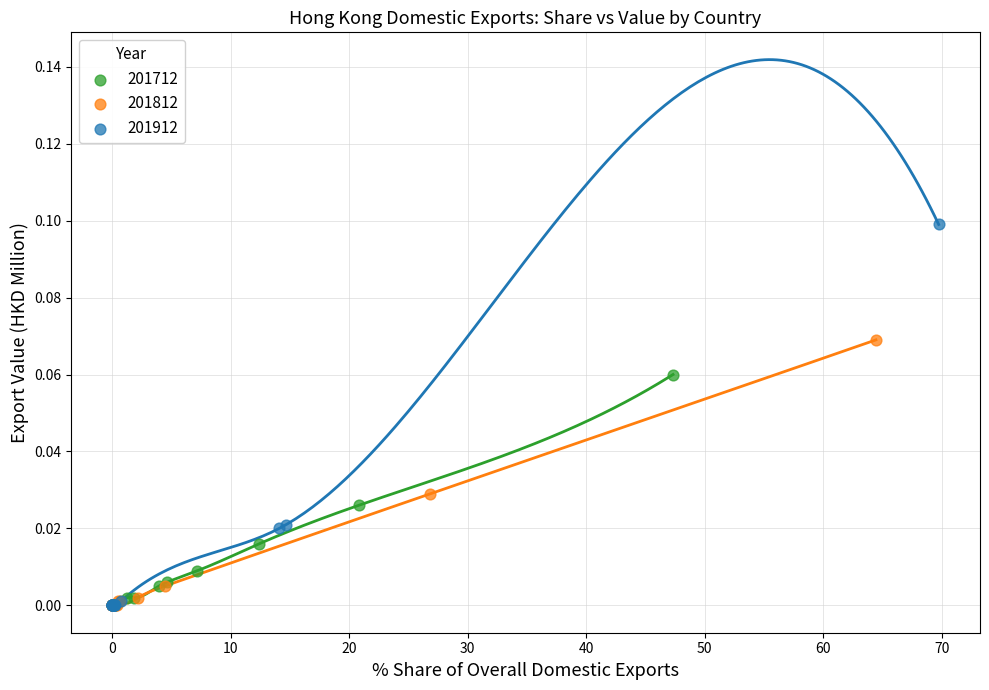

Which series has the largest Y range (max minus min)?

201912